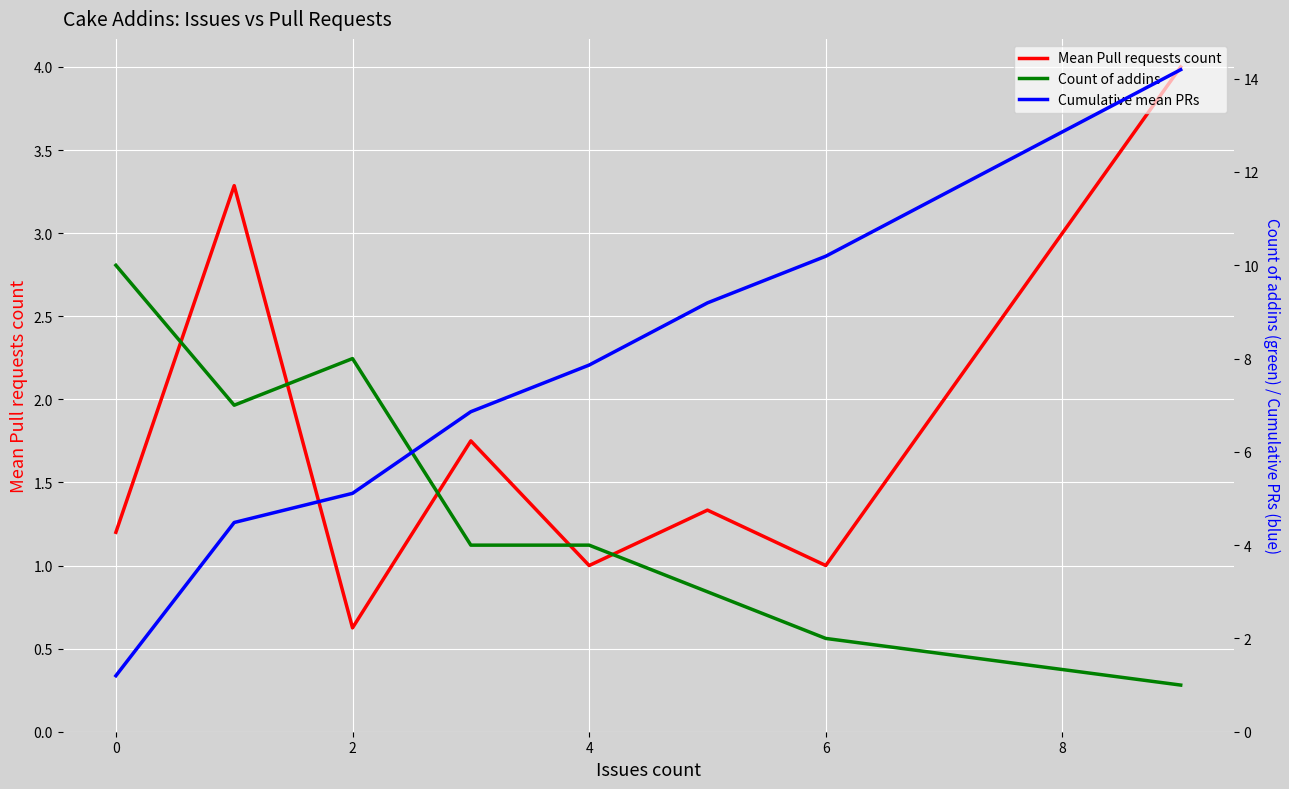

What are all the series names shown in the legend?

Mean Pull requests count, Count of addins, Cumulative mean PRs